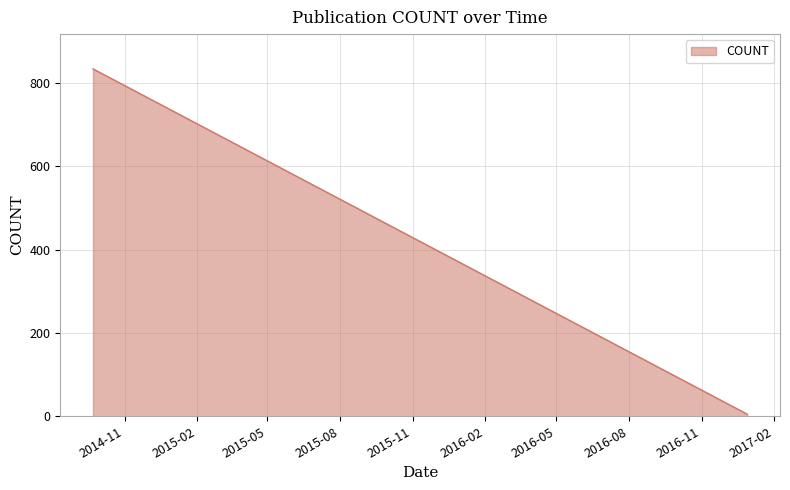

What is the greatest value displayed?

834